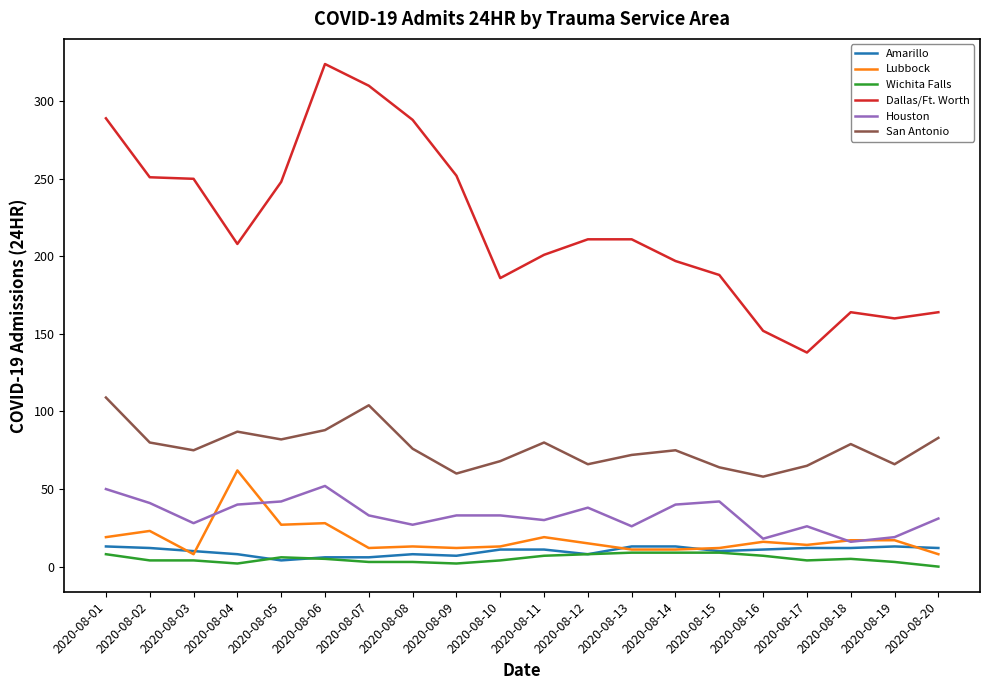

At which label does Dallas/Ft. Worth reach its peak?

2020-08-06